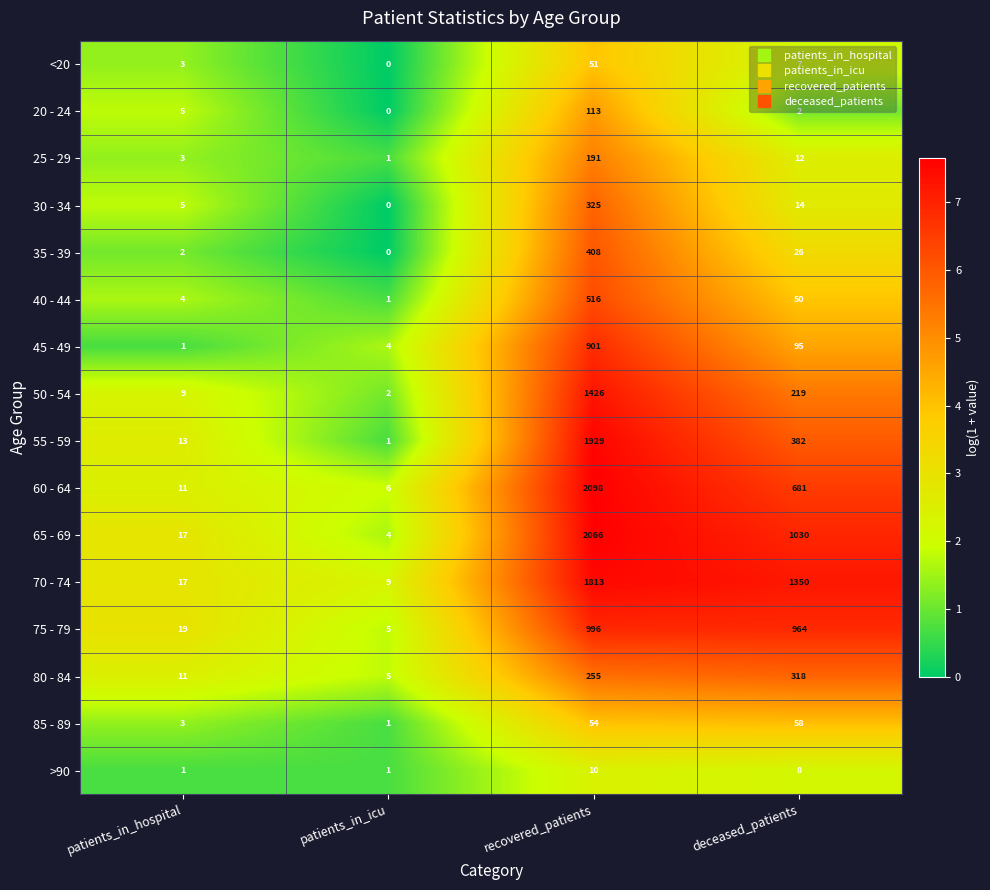

How many data points does each series have?

4